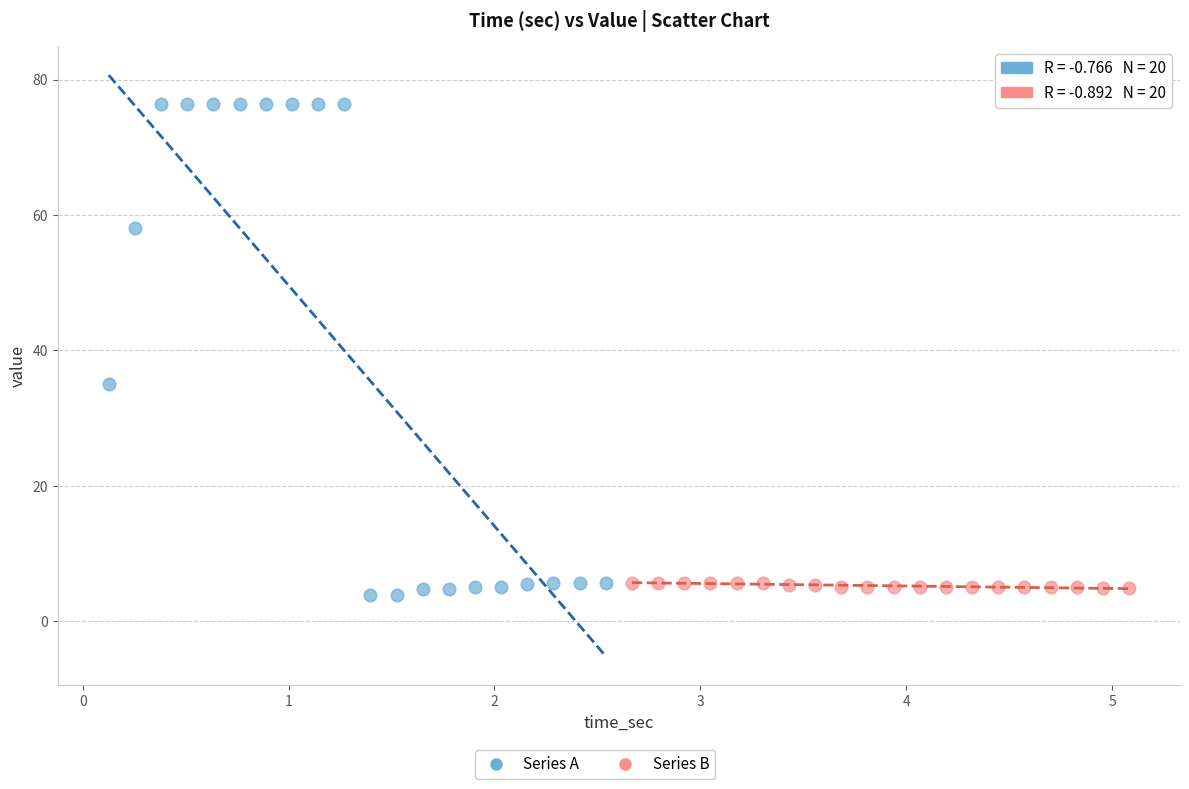

Which series reaches the maximum Y coordinate?

Series A